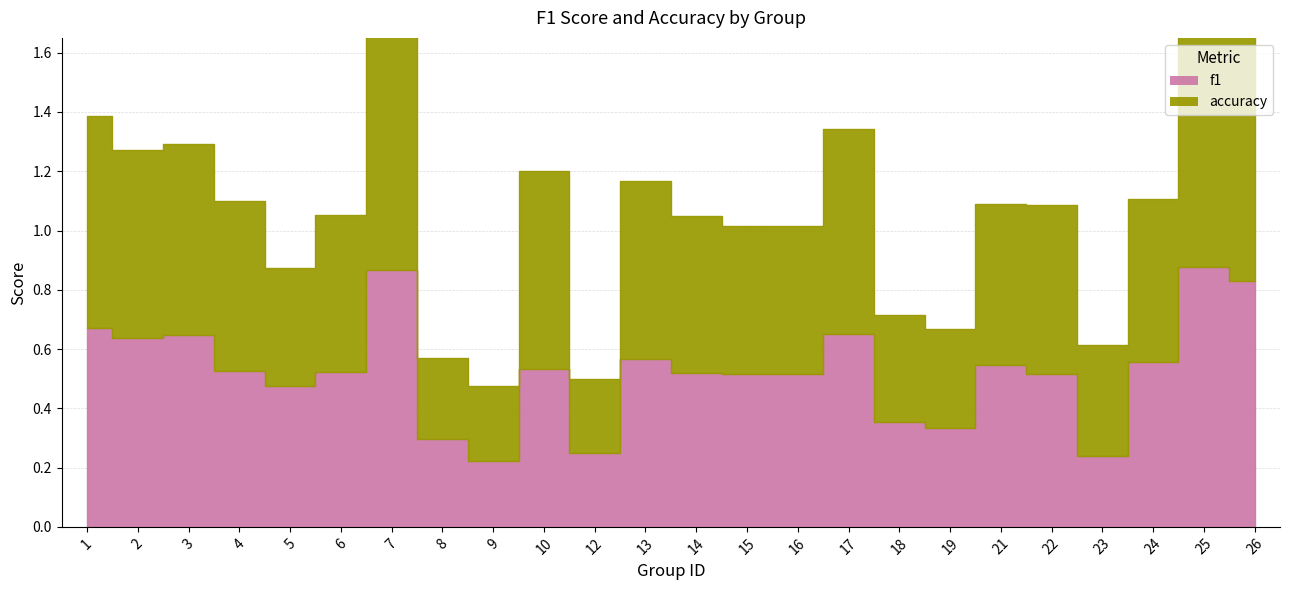

Reading left to right, extract all data points from this chart.

f1: 0.7	0.6	0.6	0.5	0.5	0.5	0.9	0.3	0.2	0.5	0.2	0.6	0.5	0.5	0.5	0.6	0.4	0.3	0.5	0.5	0.2	0.6	0.9	0.8
accuracy: 0.7	0.6	0.6	0.6	0.4	0.5	0.9	0.3	0.2	0.7	0.2	0.6	0.5	0.5	0.5	0.7	0.4	0.3	0.5	0.6	0.4	0.5	0.9	0.8